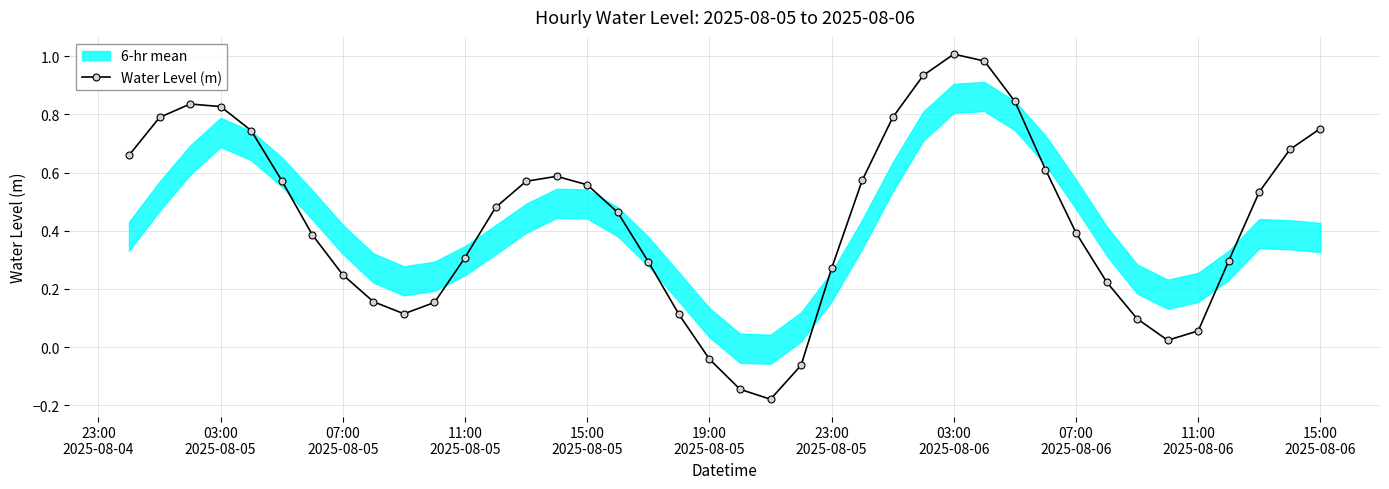

In Water Level (m), how many points are lower than both neighbors (excluding endpoints)?

3